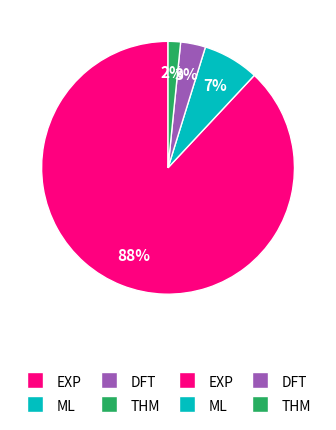

To the nearest percent, what is the average slice percentage?

25%